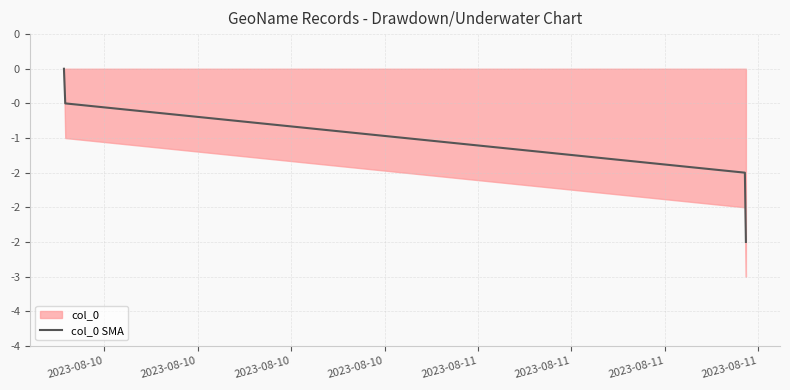

Between 2023-08-10 and 2023-08-10, which is larger?

2023-08-10